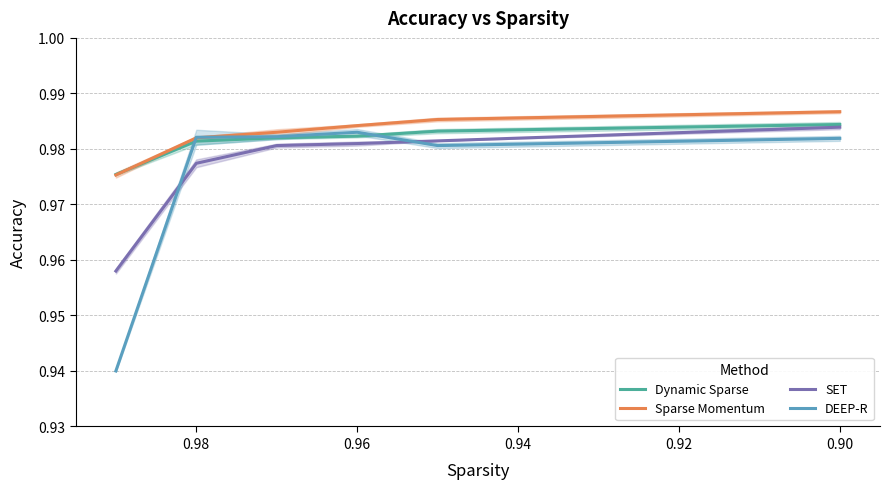

The value of Sparse Momentum at 0.90 is 0.3. True or false?

False